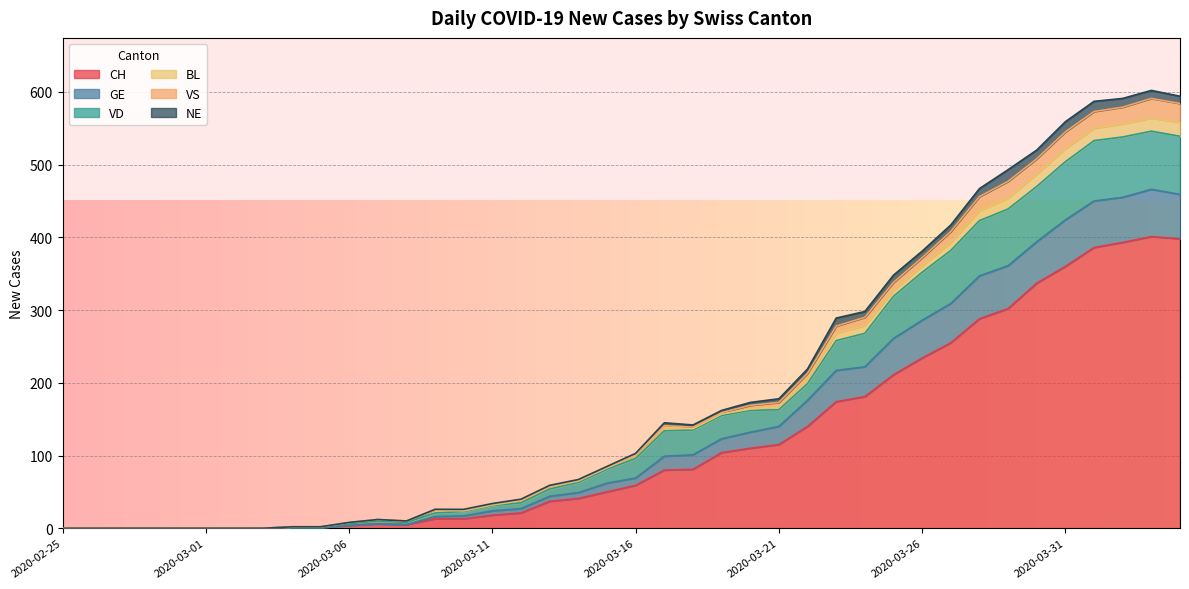

Read the CH value at 2020-03-05.

1